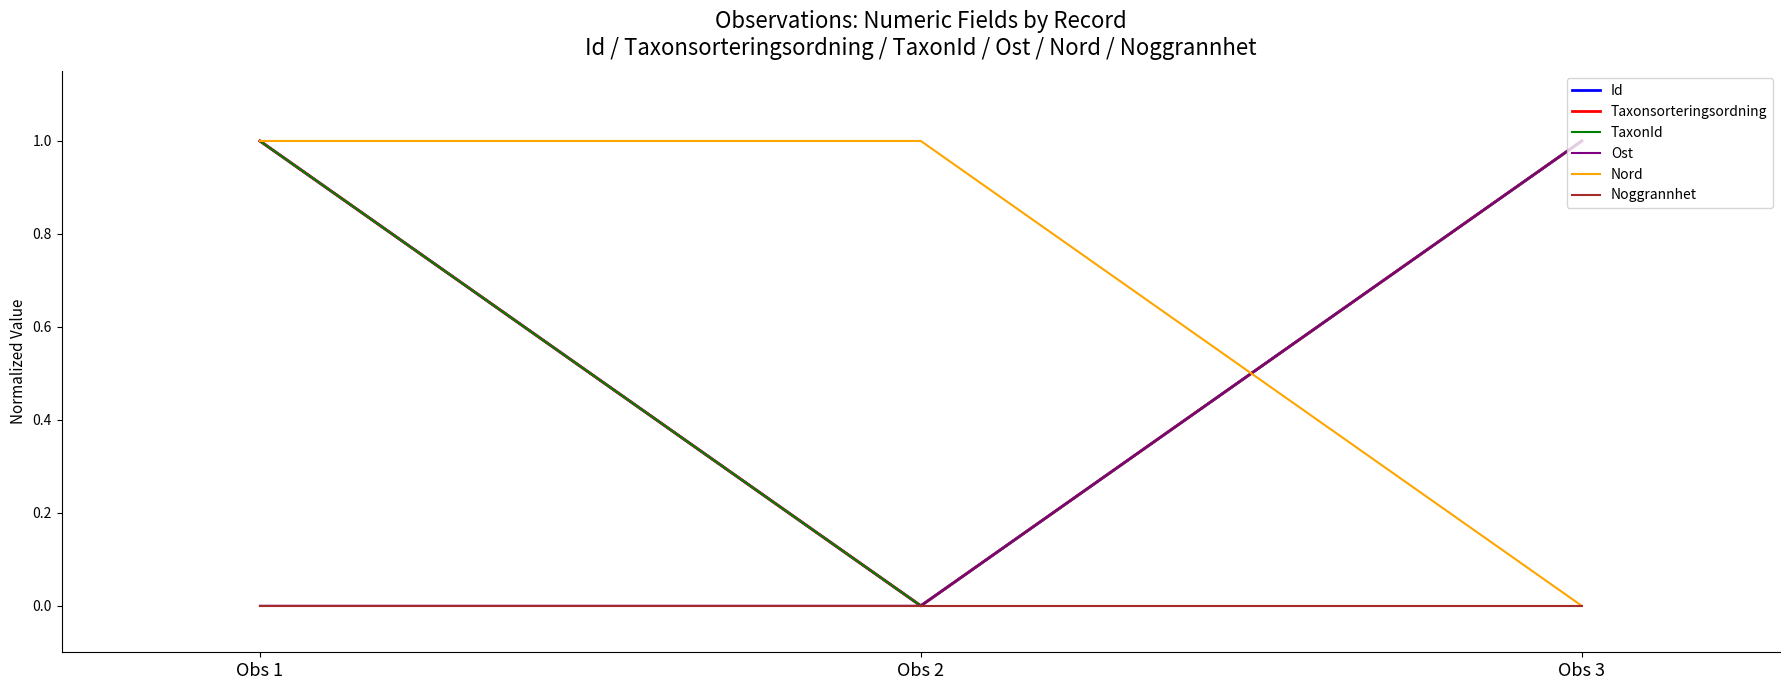

The Taxonsorteringsordning series shows 0.4 at Obs 2. True or false?

False